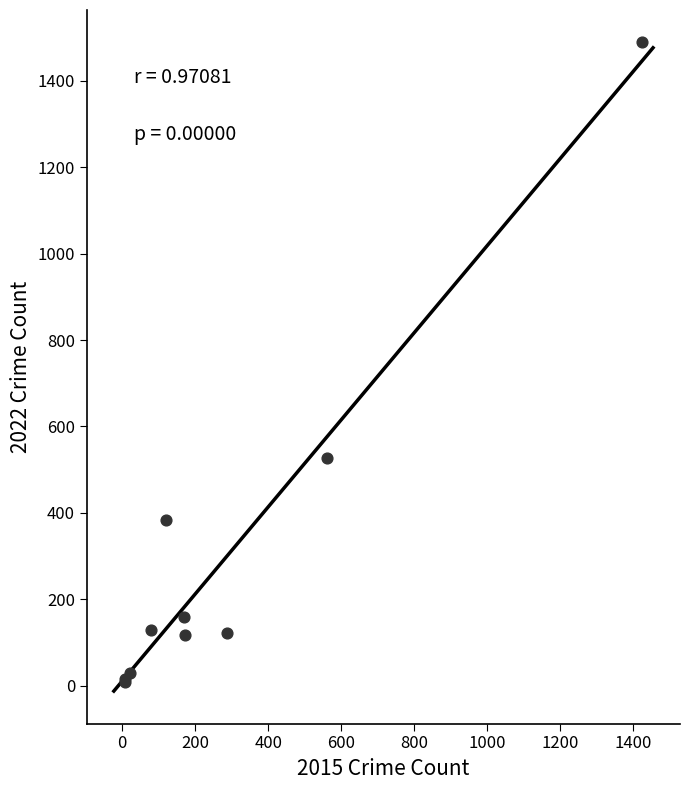

What Y value in the scatter plot is closest to 749?

527